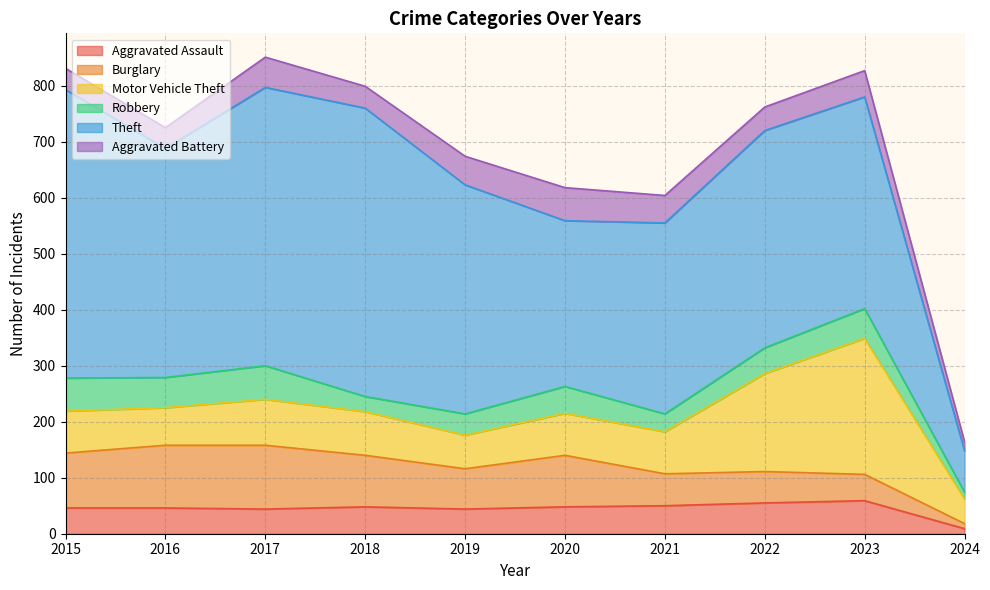

At how many categories does at least one series exceed 25?

10